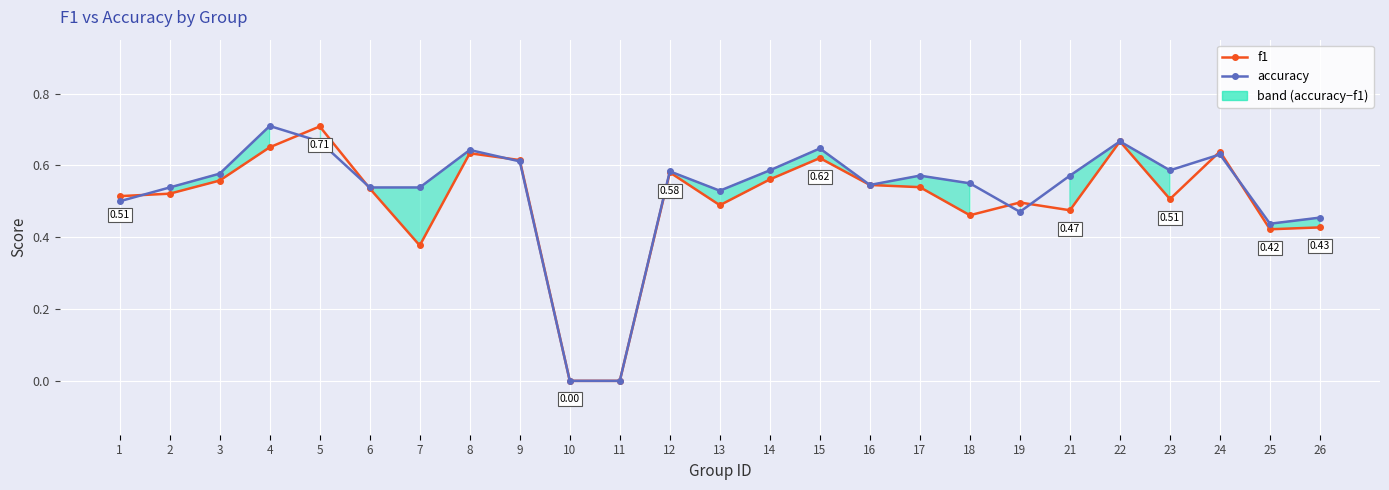

What is the maximum value for accuracy?

0.7